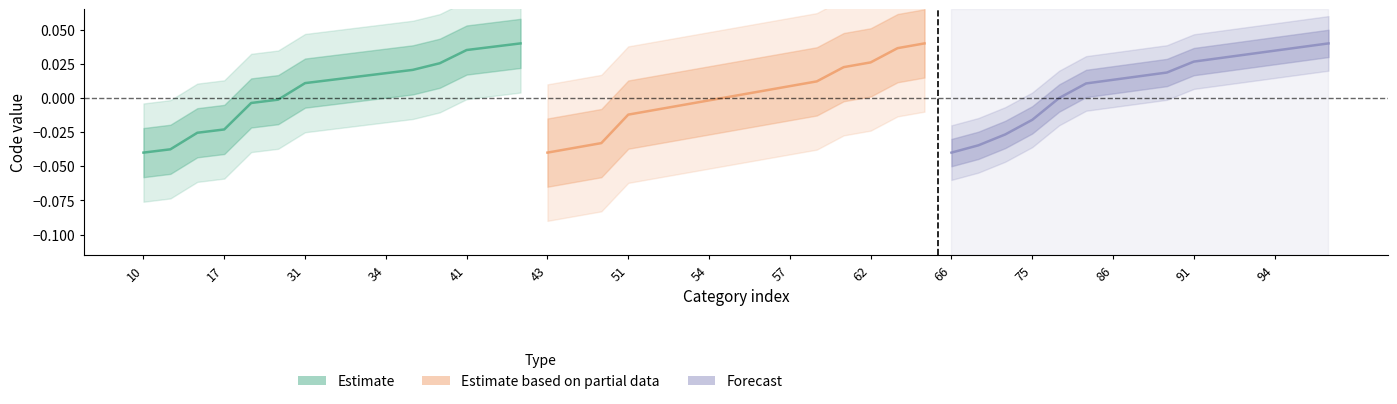

True or false: Estimate has more than 1 interior local peaks.

False